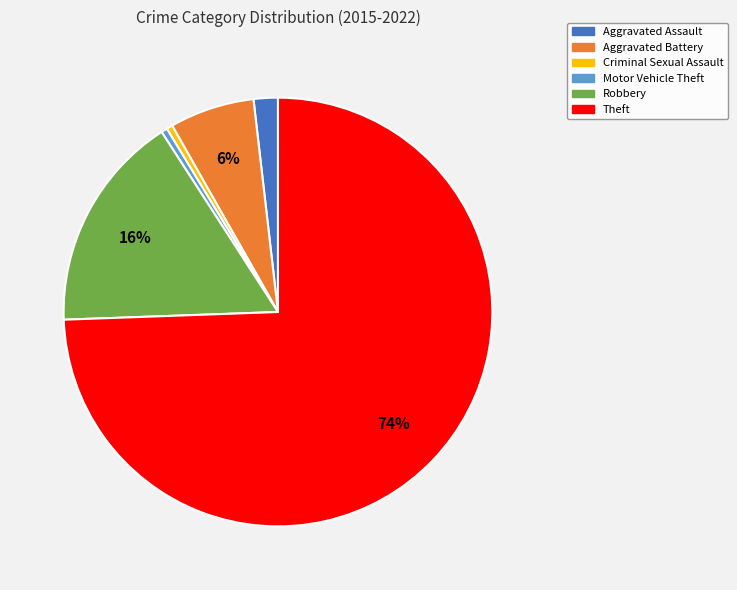

What is the ratio of the value at Robbery to the value at Criminal Sexual Assault?

36.0